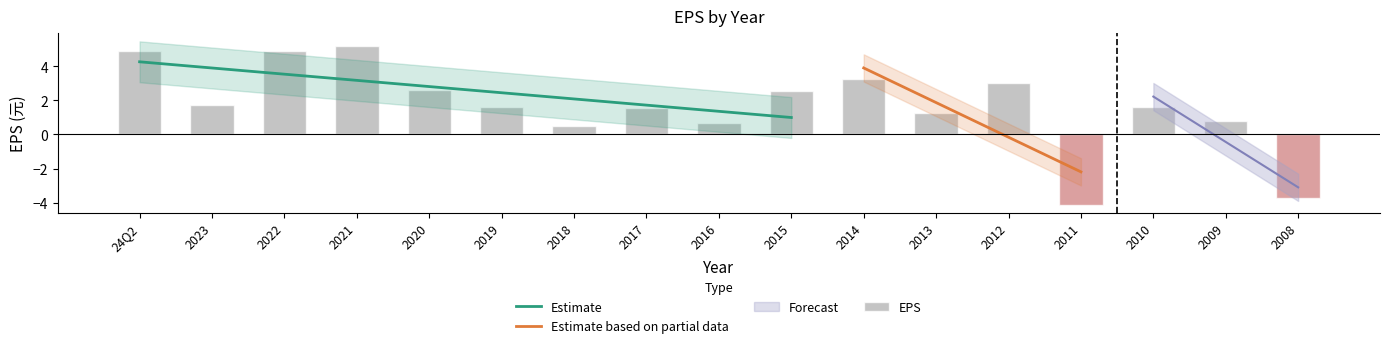

Between 2017 and 2012, which is larger?

2012